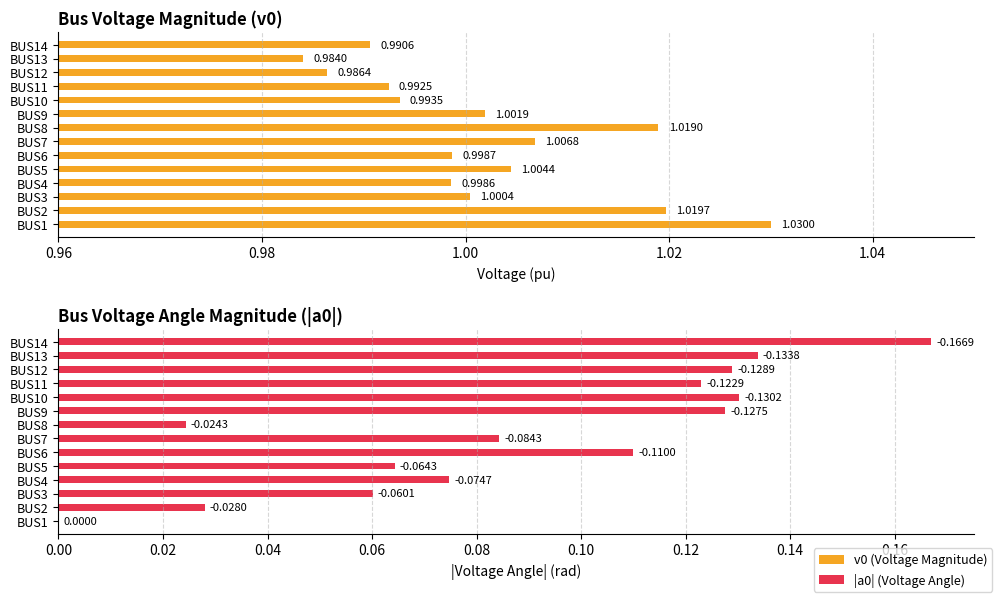

Which series has the largest total across all categories?

v0